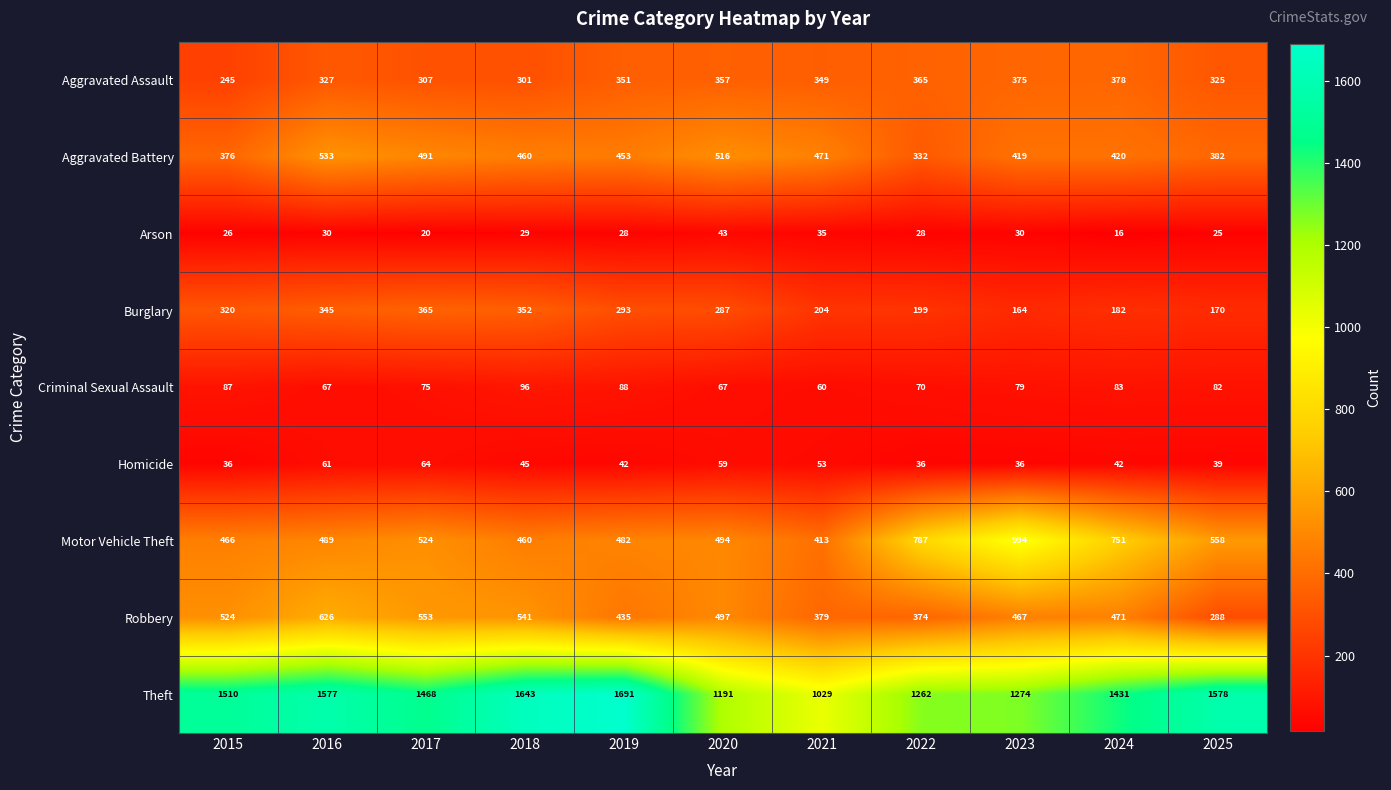

At how many categories does at least one series exceed 921?

11